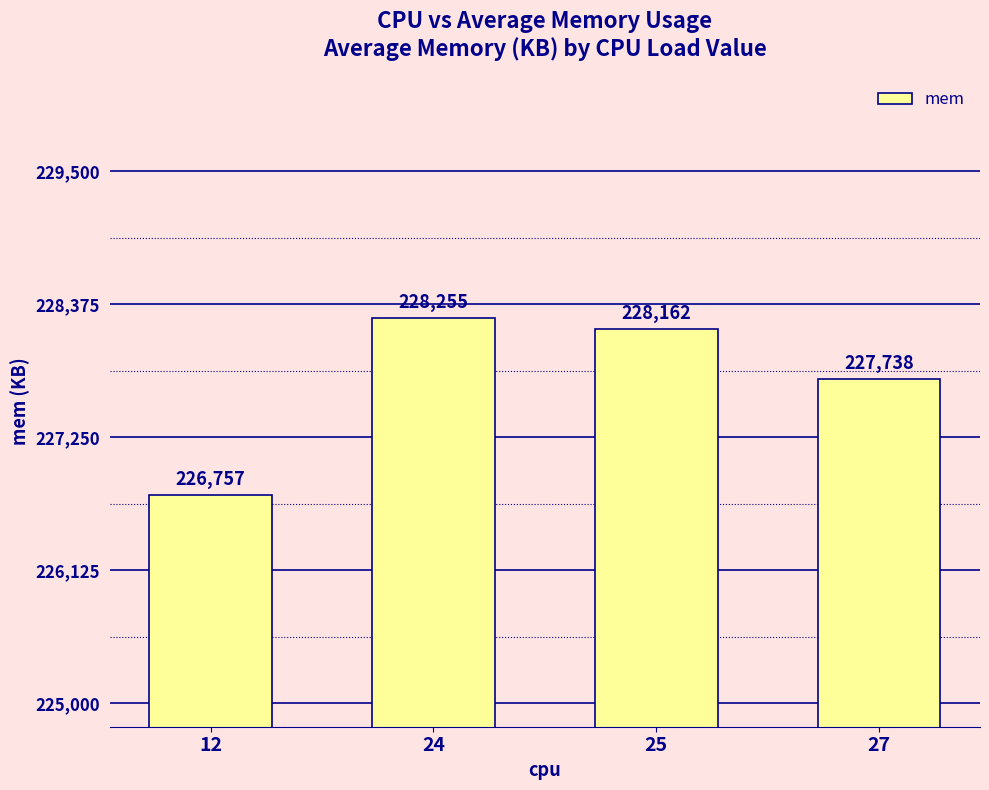

How many series are shown in this chart?

1